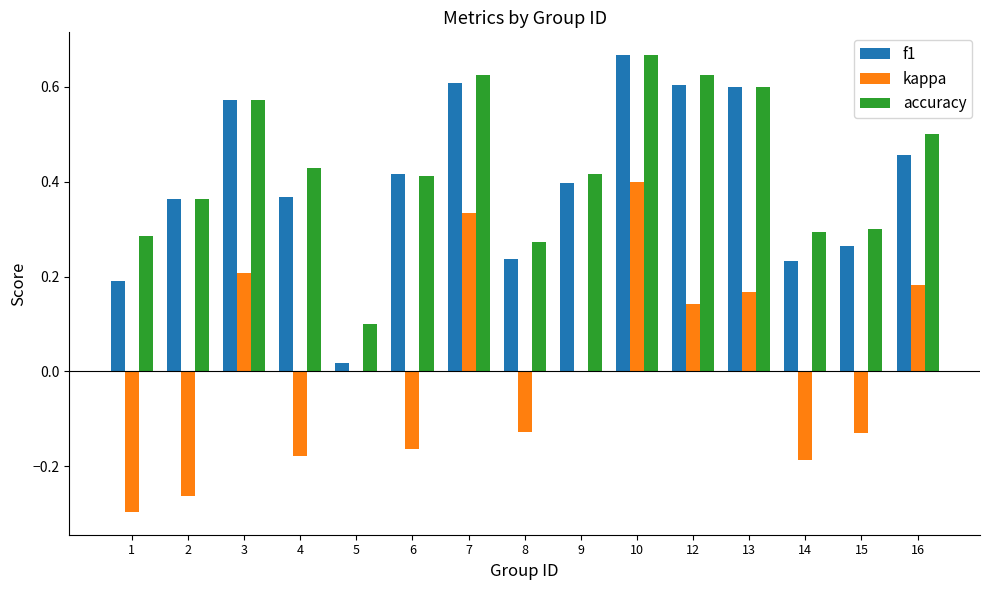

What is the sum of all accuracy values?

6.5